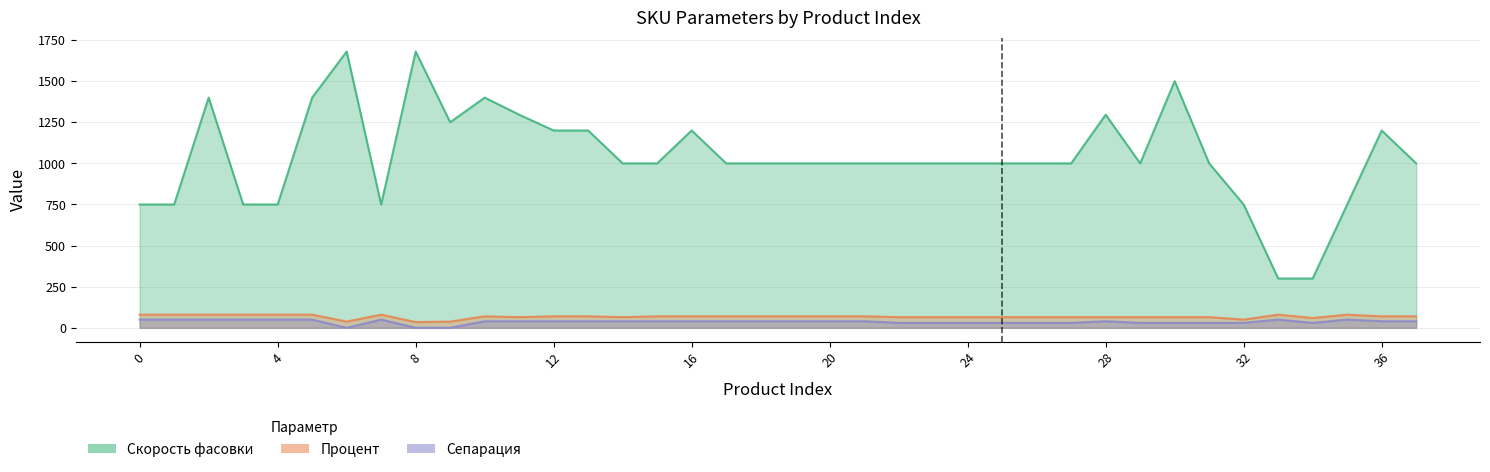

What is the approximate value of Сепарация at 13, to the nearest 5?

40